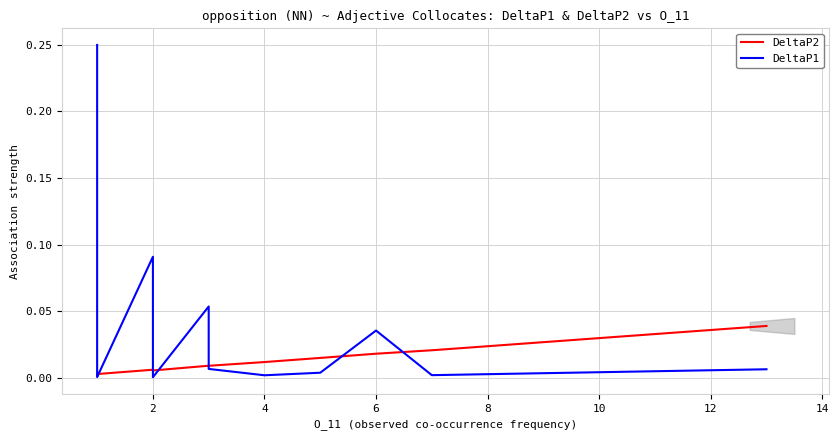

Count the number of categories in the chart.

40